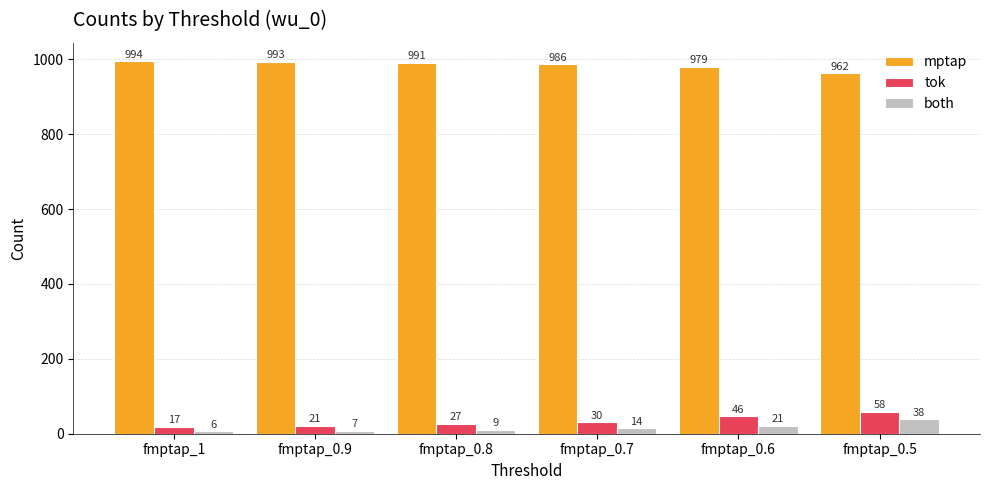

At fmptap_0.7, list the series in order from largest to smallest.

mptap, tok, both